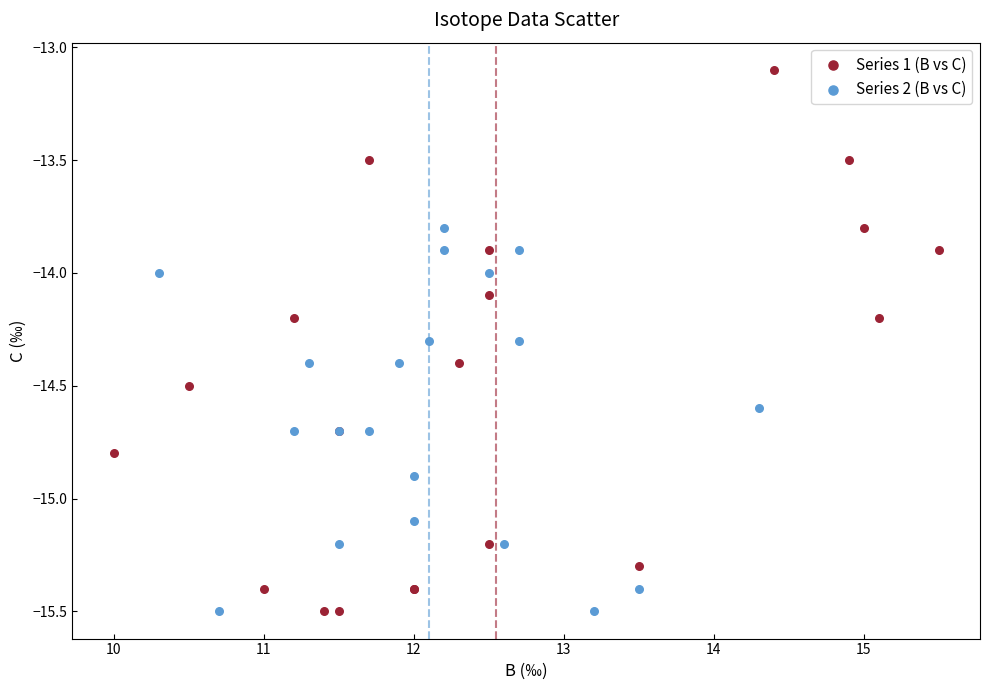

Which series reaches the maximum Y coordinate?

Series 1 (B vs C)